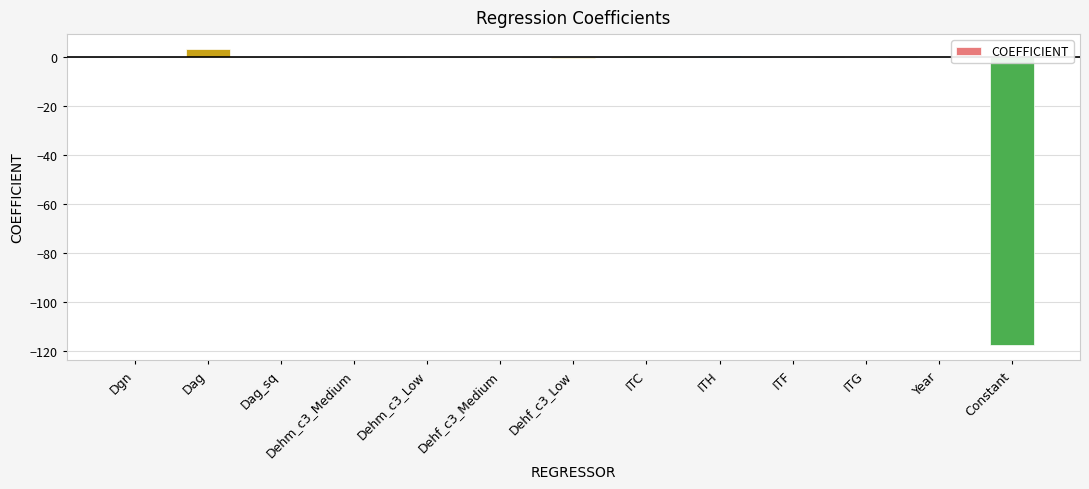

What is the approximate value at Dgn?

-0.1